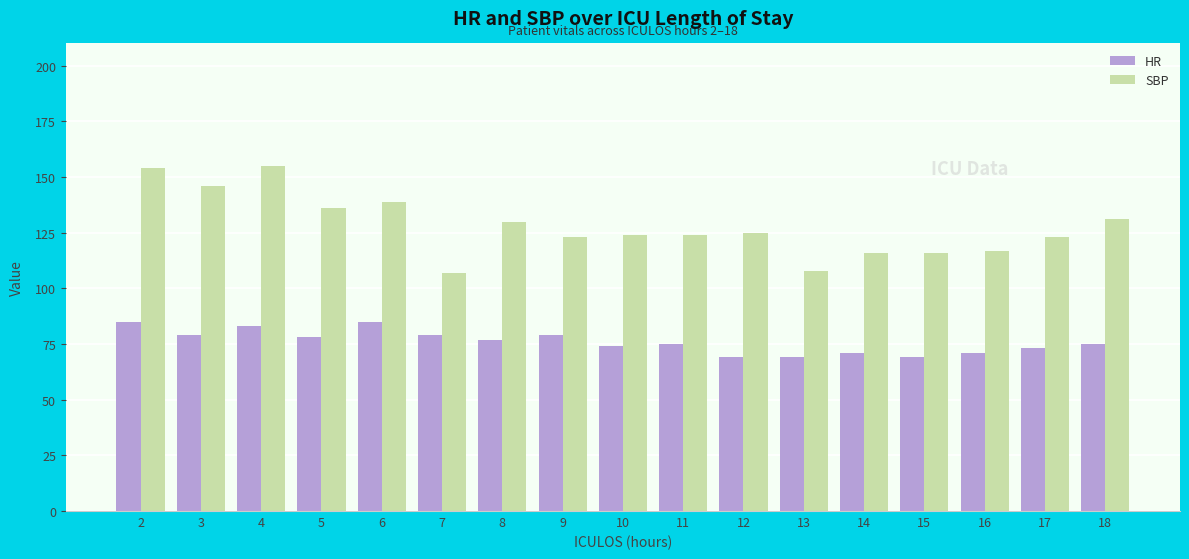

Does the chart contain any negative values?

No